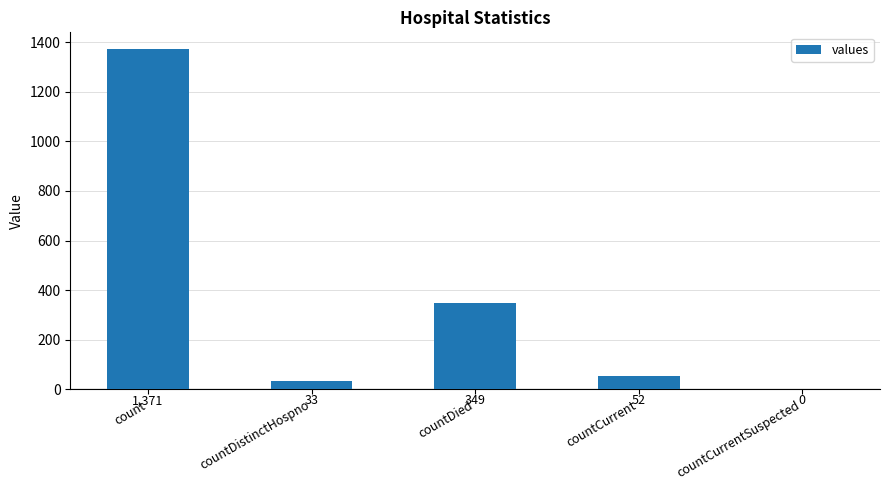

Reading right to left, extract all data points from this chart.

0	52	349	33	1371